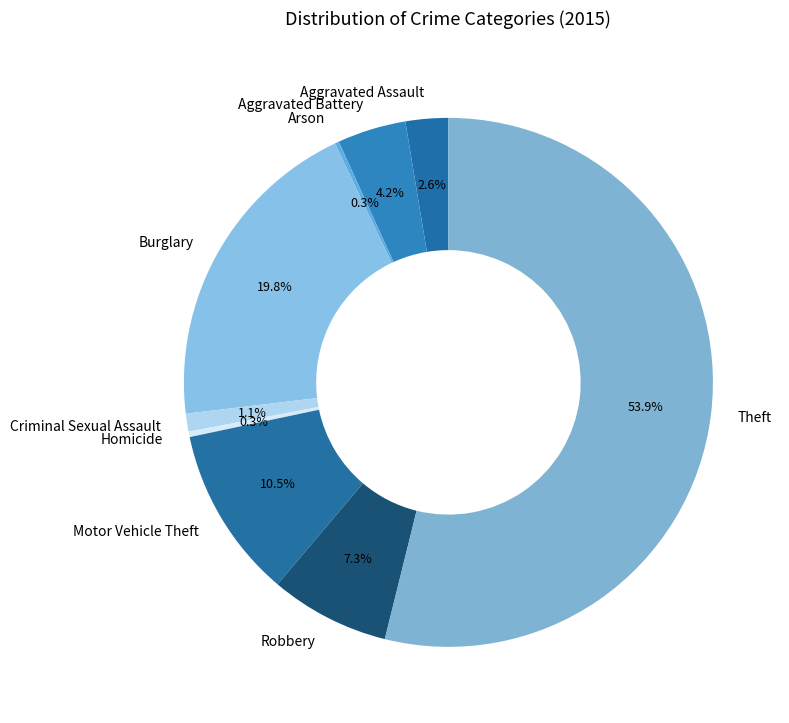

Between Criminal Sexual Assault and Homicide, which is larger?

Criminal Sexual Assault